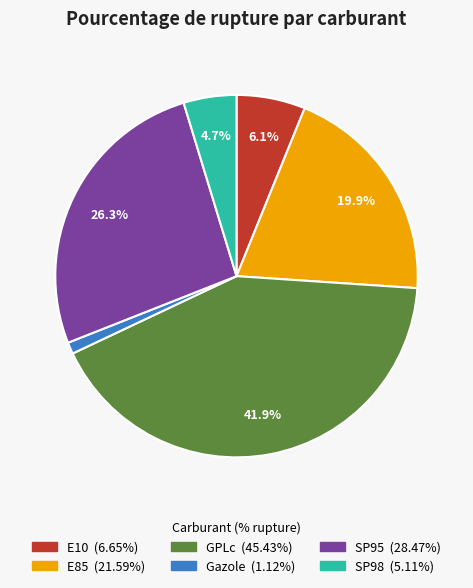

Does E10 represent more than half of the total?

No